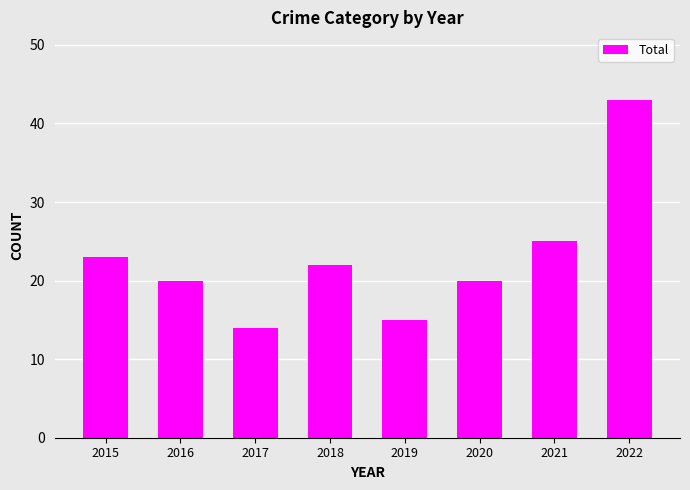

What is the sum of the values at 2021 and 2020?

45